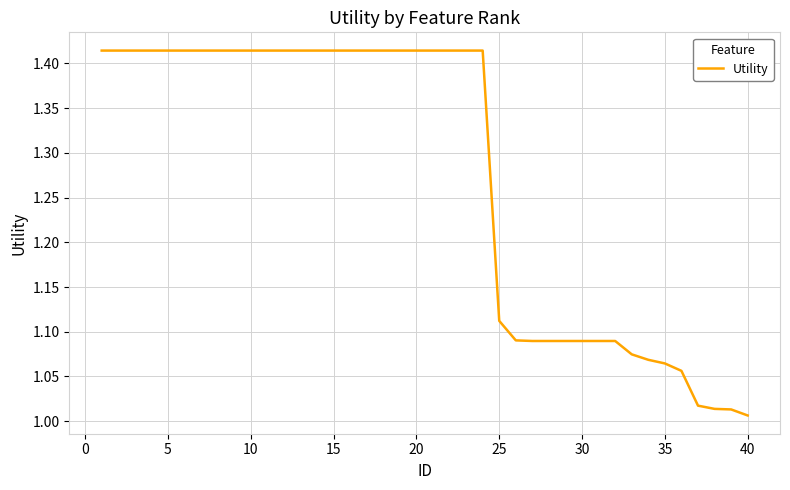

What is the difference between the maximum and minimum values?

0.4